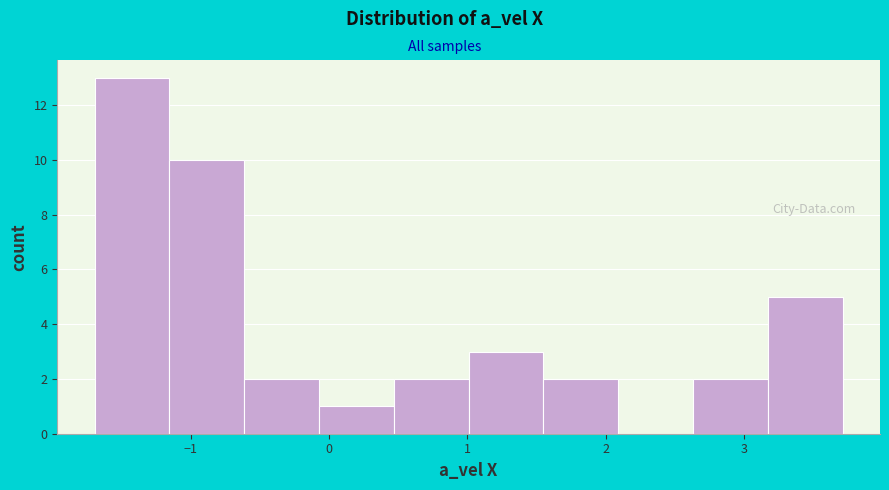

Which range on the x-axis has the tallest bar?

-1.7 to -1.2